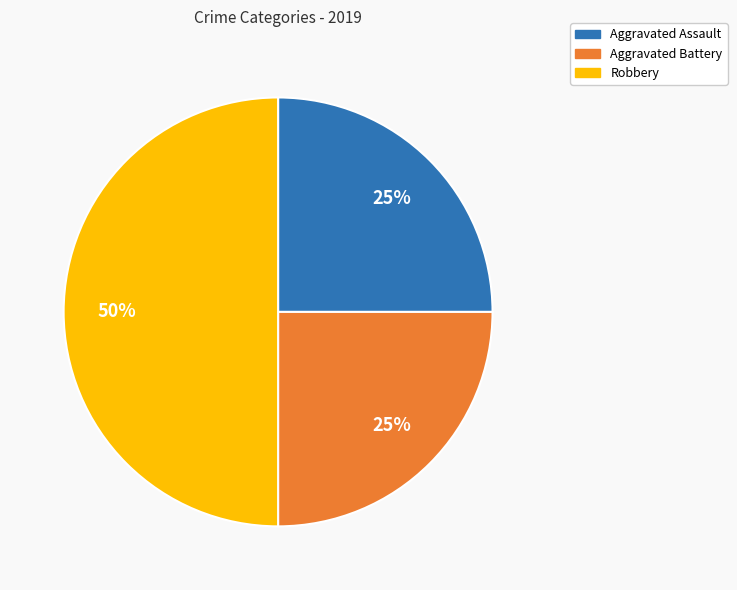

To the nearest percent, what percentage of the pie is Aggravated Assault?

25%